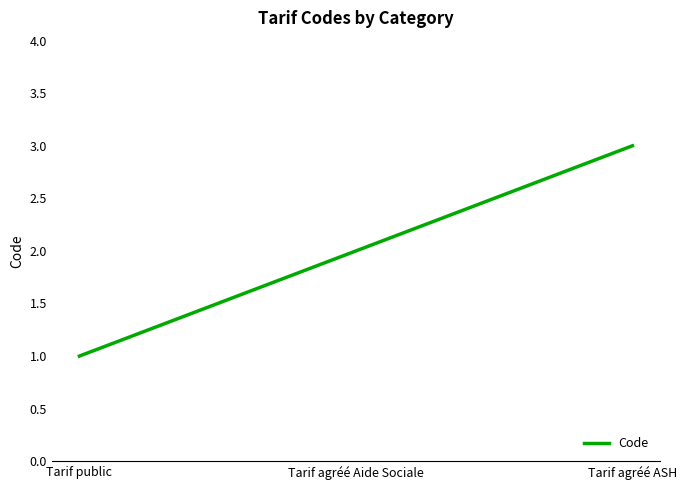

How many values are between 1 and 3?

3